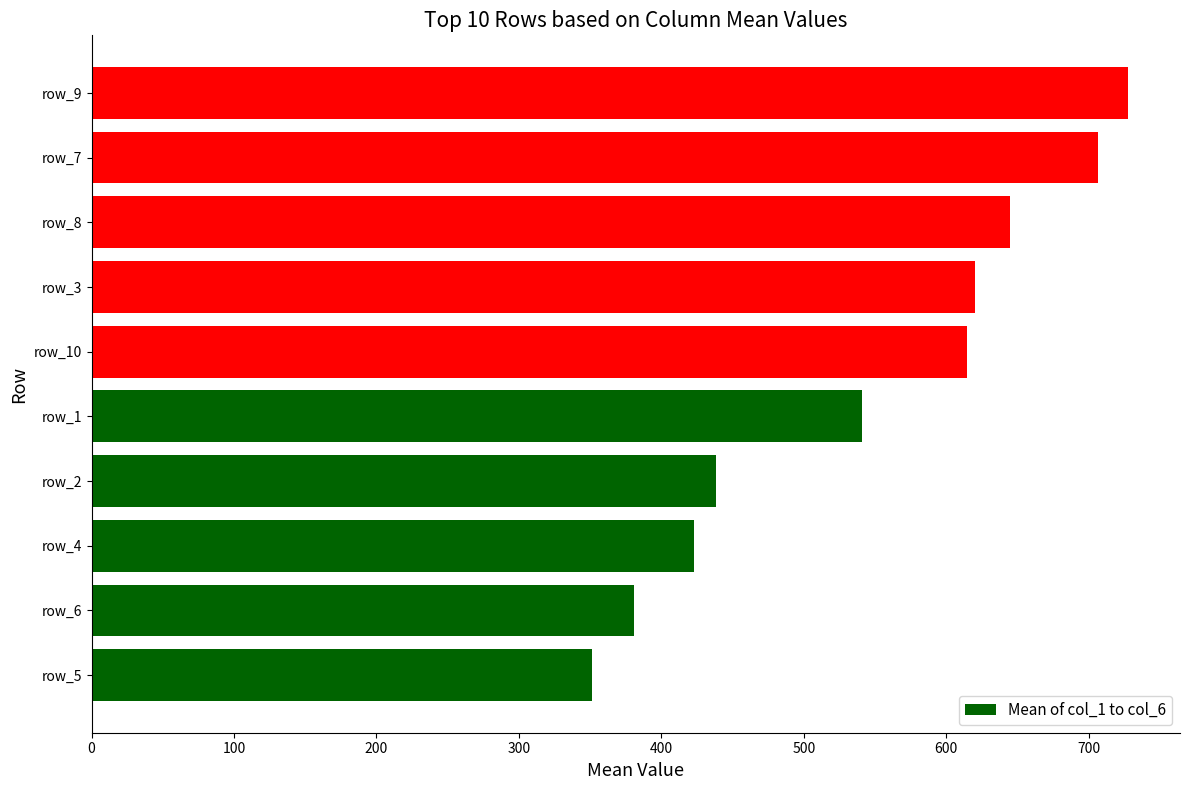

Reading top to bottom, list all the values displayed in this chart.

row_9=727.7	row_7=706.7	row_8=644.5	row_3=620.5	row_10=614.3	row_1=541.2	row_2=438.0	row_4=423.2	row_6=380.5	row_5=351.5